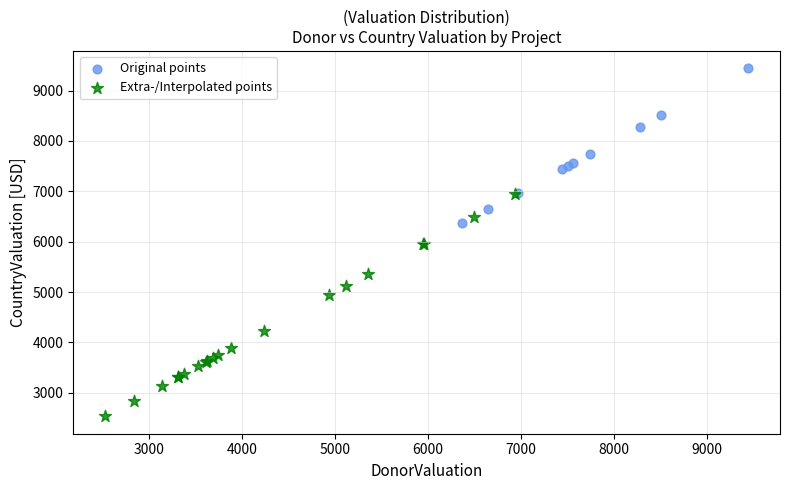

Which series has the widest spread of Y values?

Extra-/Interpolated points